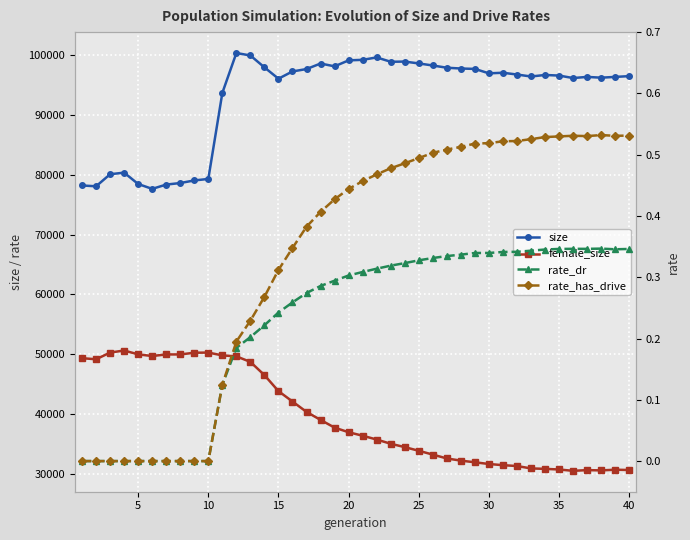

At how many categories does at least one series exceed 88874?

30